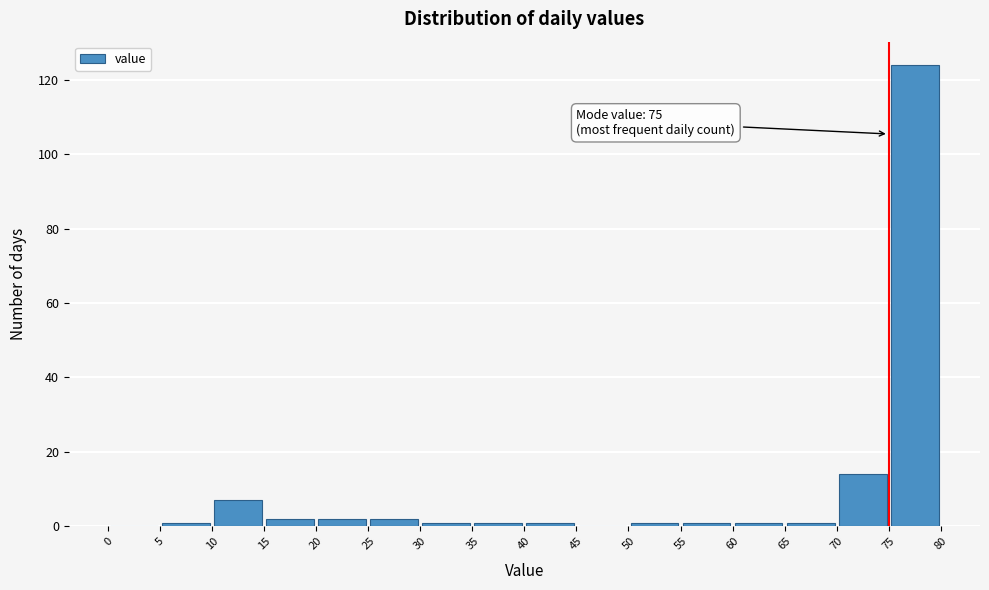

Which range on the x-axis has the tallest bar?

75 to 80